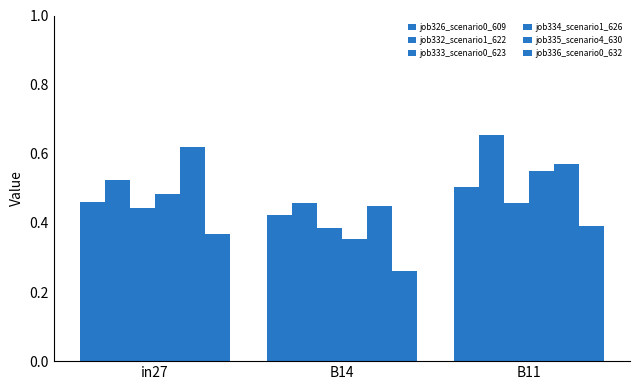

How many series are shown in this chart?

6